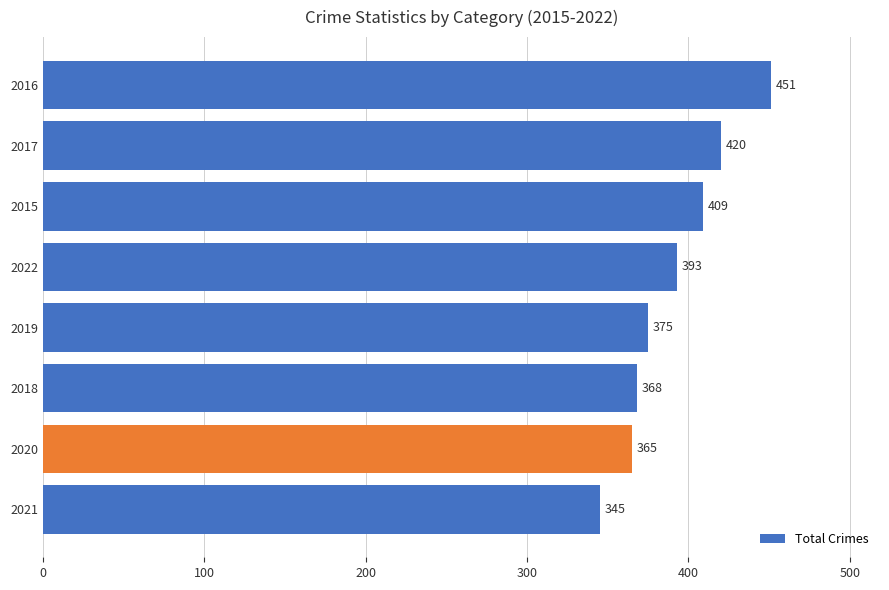

What is the value of the 2nd bar from the top?

420